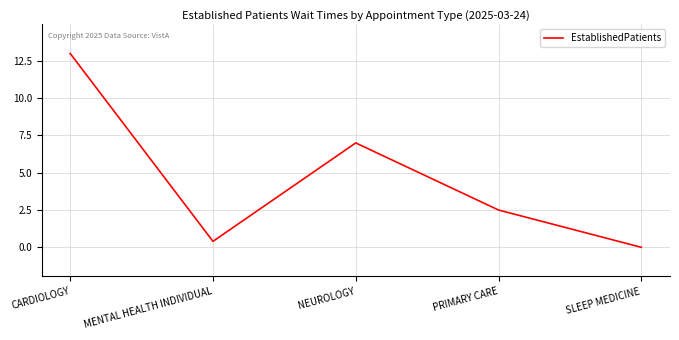

True or false: there are more than 0 points higher than both neighbors.

True